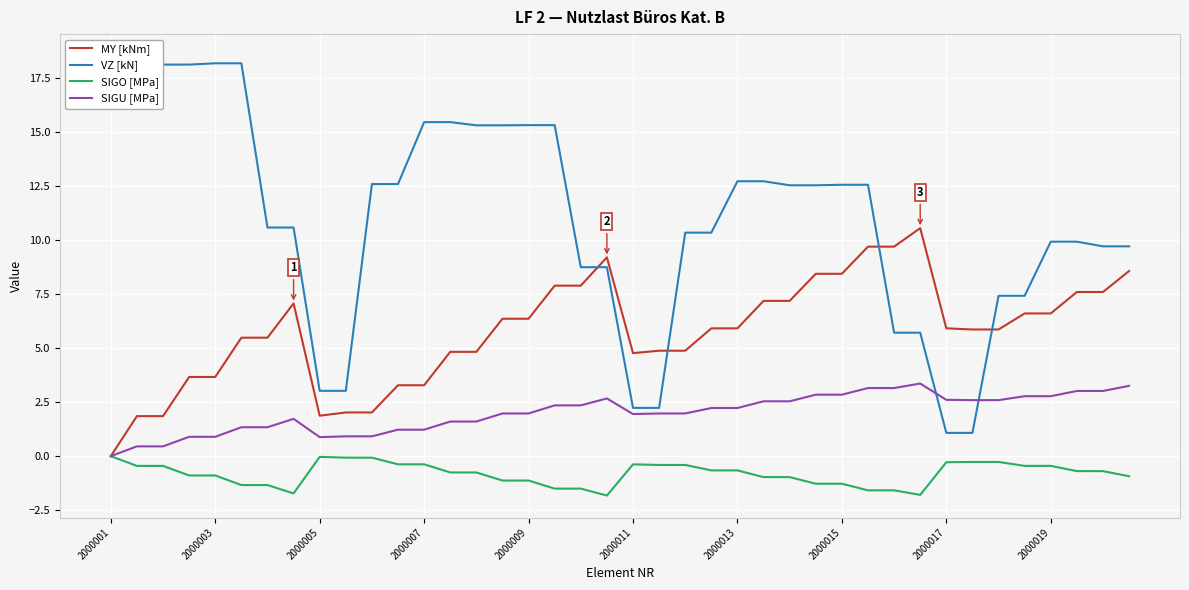

Count the number of data series in this chart.

4